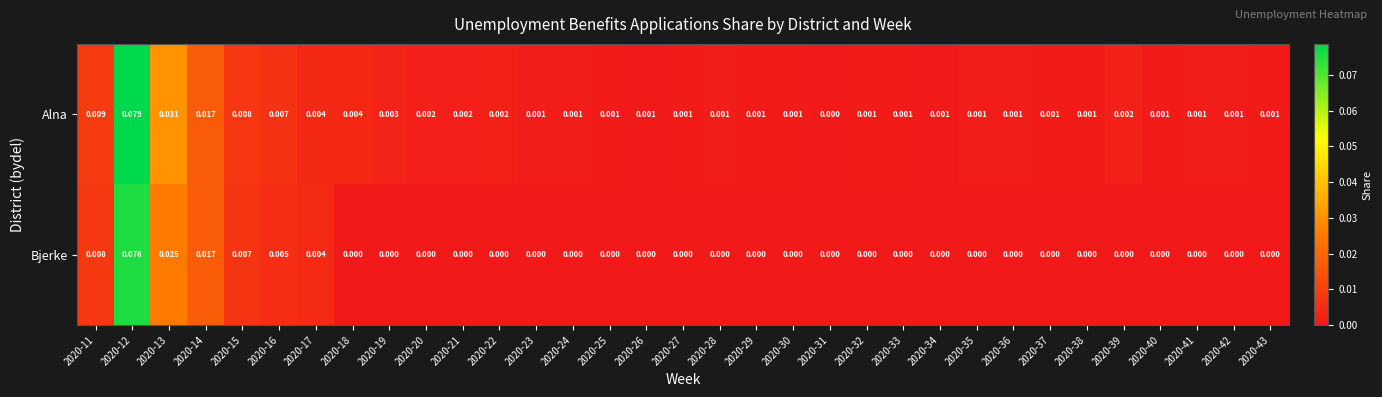

Which series changed the most between 2020-18 and 2020-37?

Alna